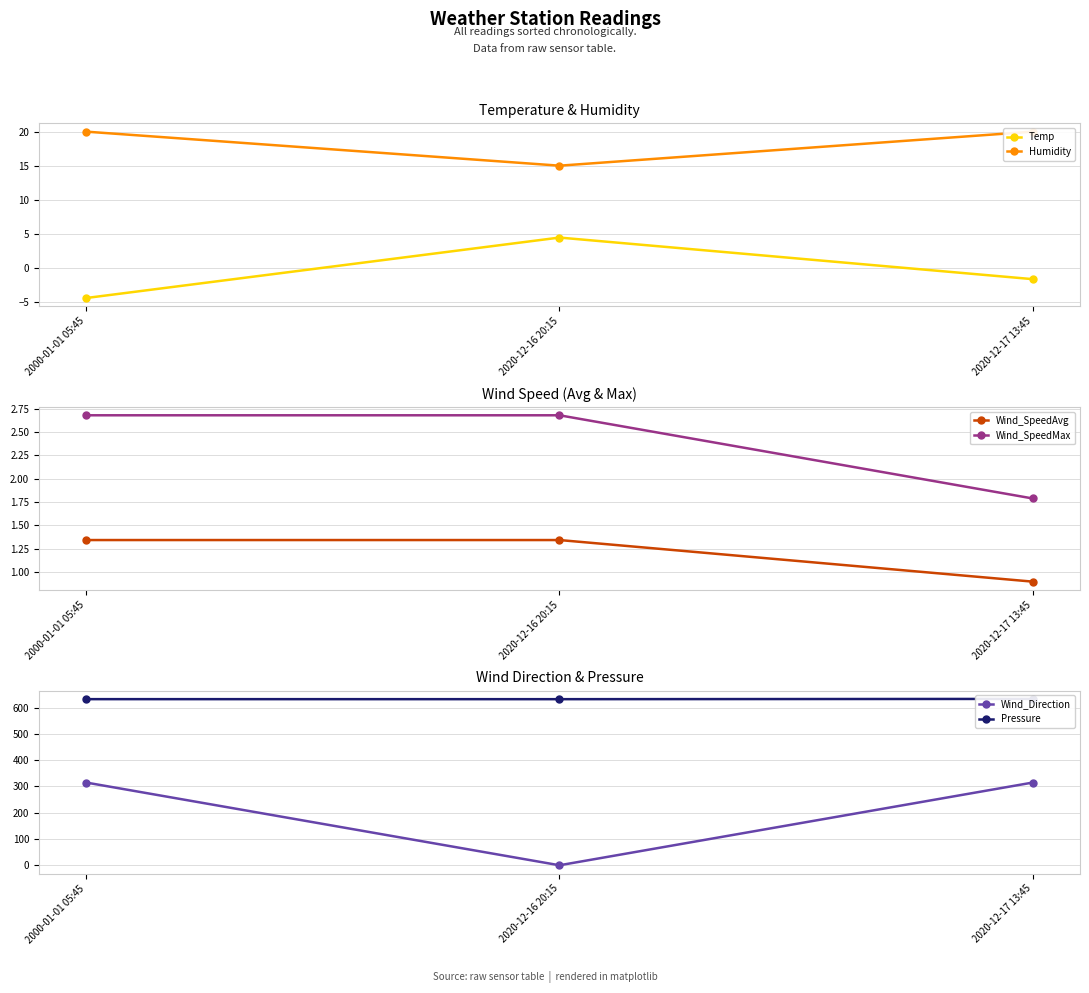

Which label corresponds to the smallest value in the chart?

2000-01-01 05:45